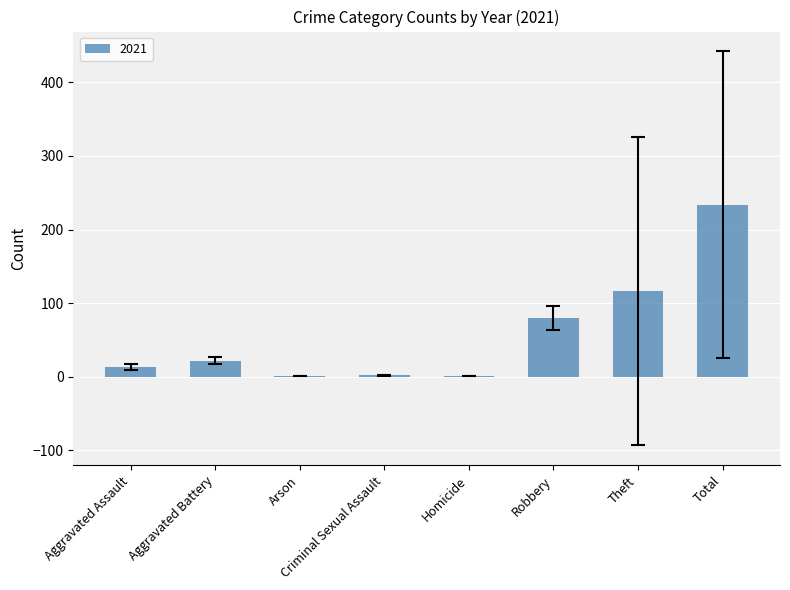

The value at Theft is 116. True or false?

True